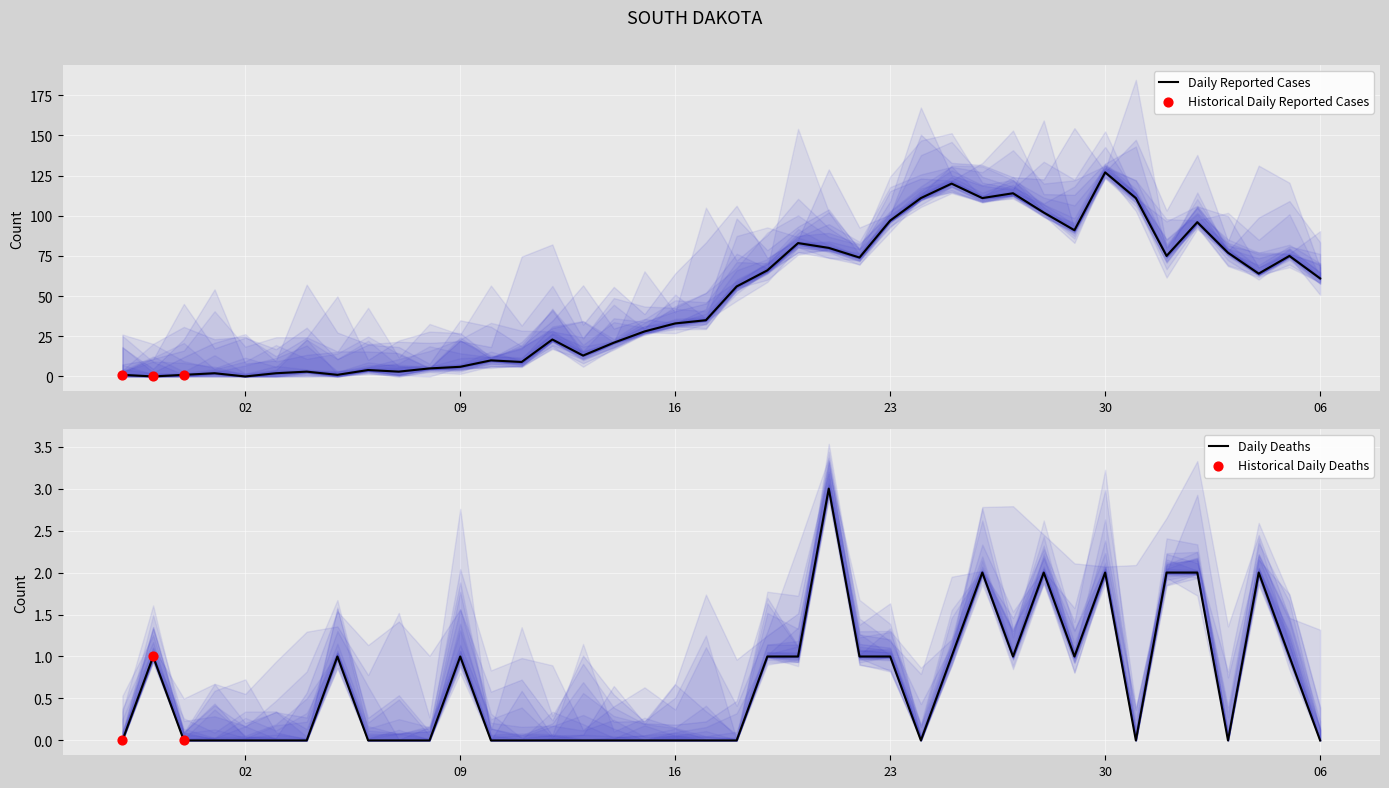

Which series has the largest total across all categories?

value